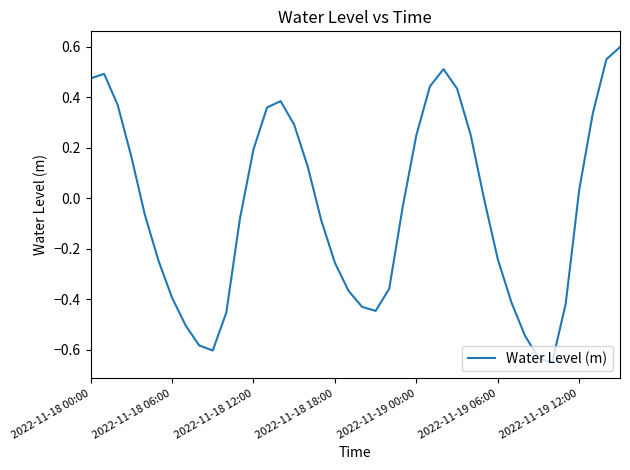

What is the difference between the maximum and minimum values?

1.3